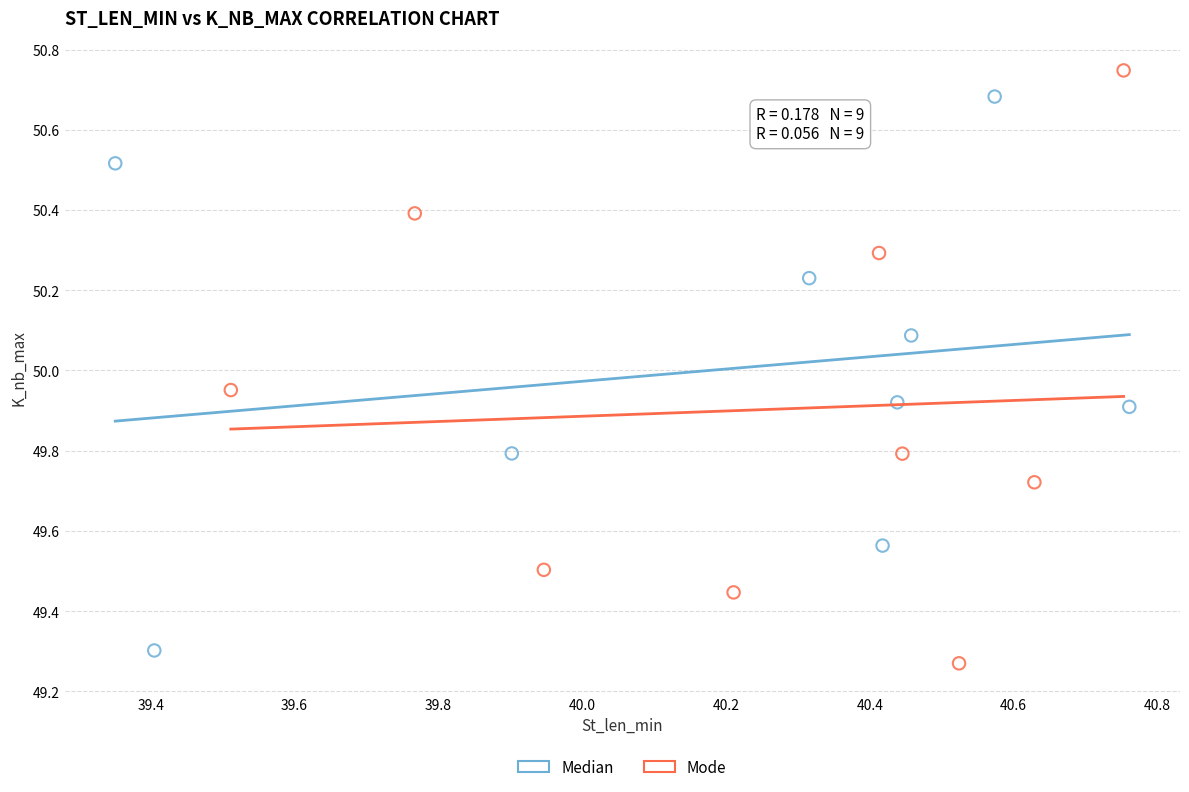

Which series has the largest Y range (max minus min)?

Mode